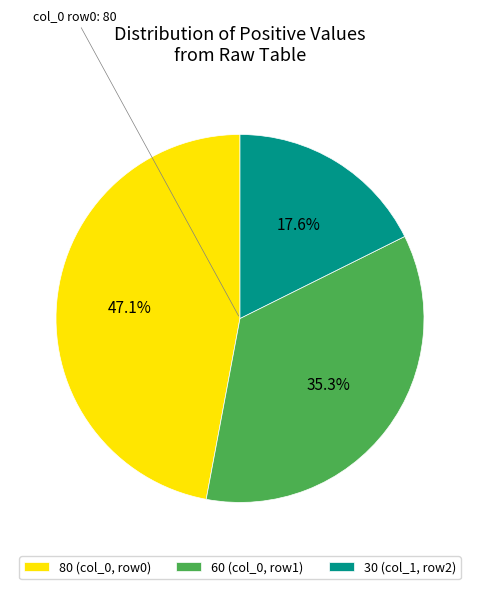

Which has a higher value, 30 (col_1, row2) or 80 (col_0, row0)?

80 (col_0, row0)